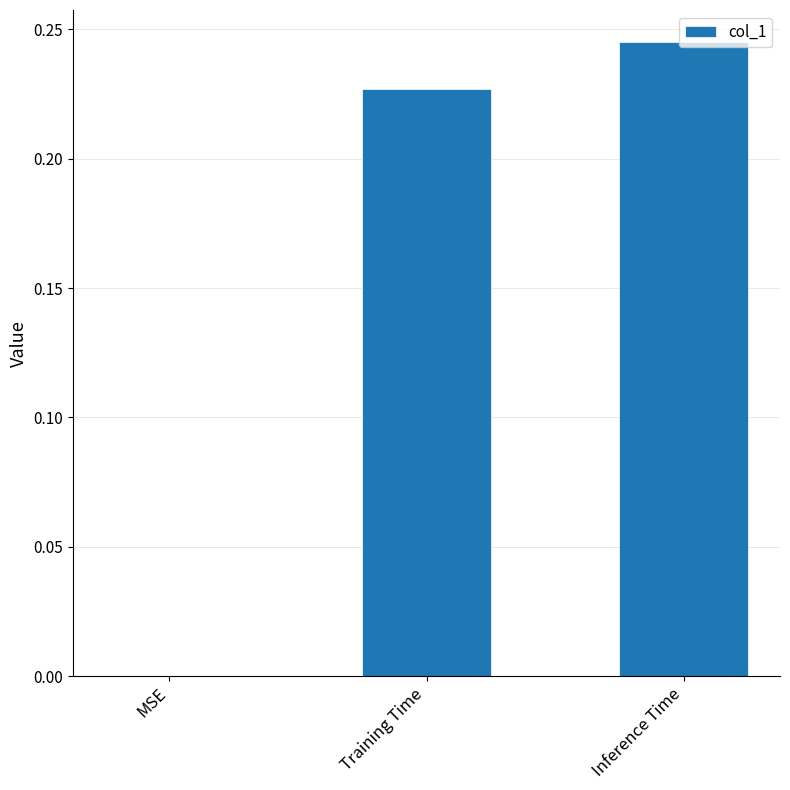

What is the sum of all values?

0.5